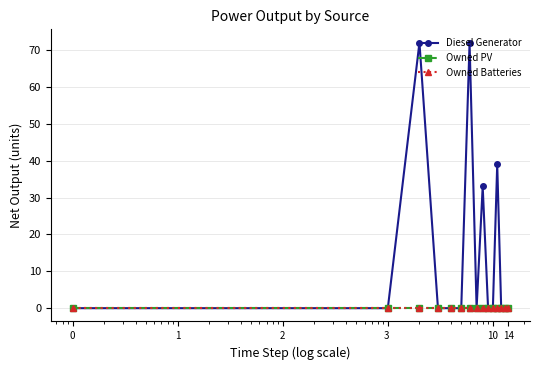

Is this an area chart (filled region under the line)?

No